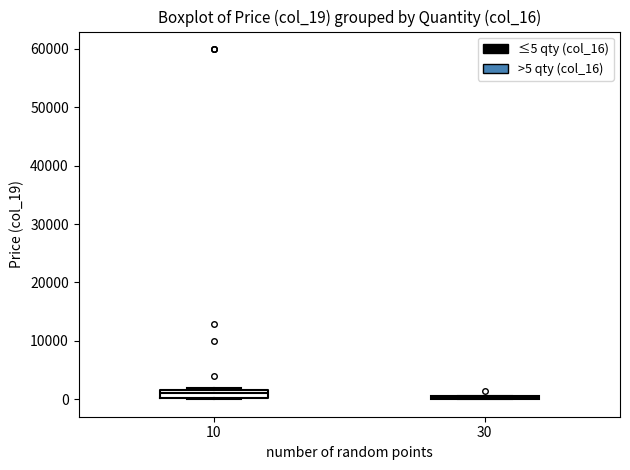

Reading left to right, transcribe this box plot: for each box, give where its median line is, the range the box spans, and where its two whiskers end, as read against the y-axis. The values are not printed on the chart, so give them approximately, as read against the axis.

10: median 1000, box 0 to 2000, whiskers 0 to 2000 (just above the box's upper edge)
30: box collapsed to a line at 0, whiskers 0 to 1000